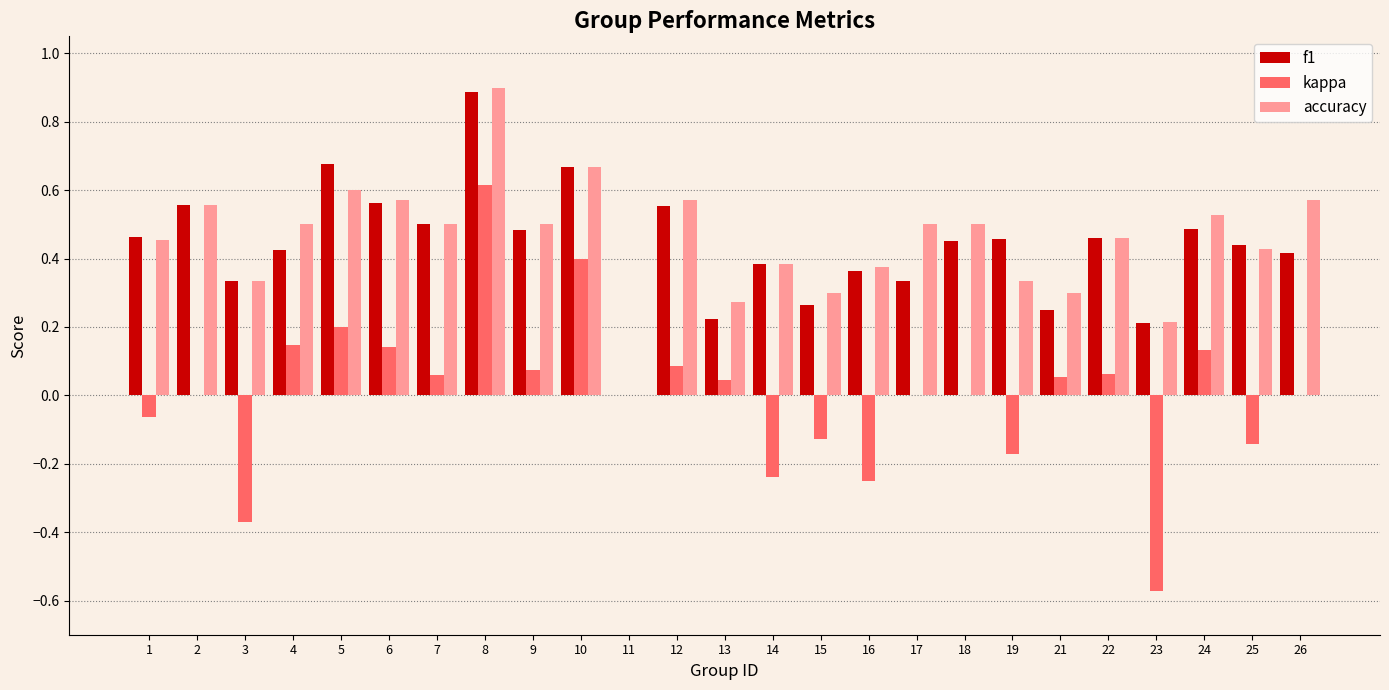

The kappa series shows 0.0 at 2. True or false?

True